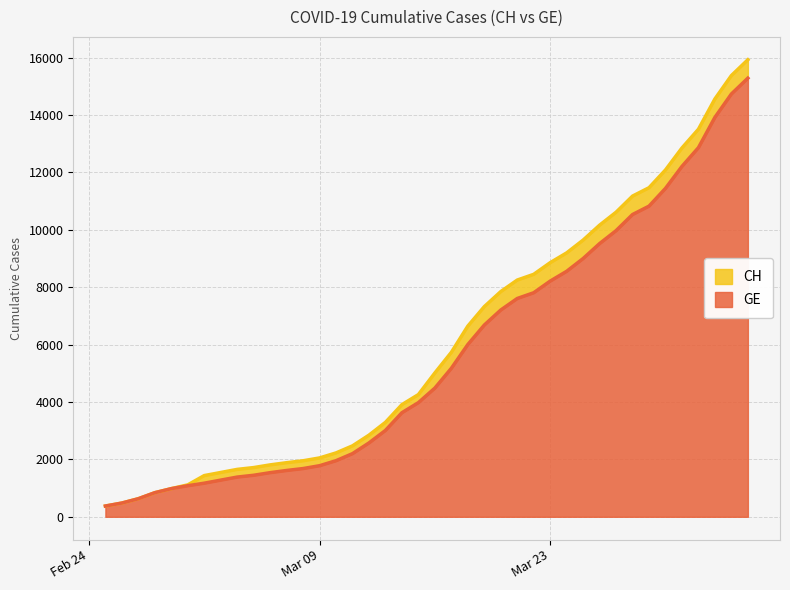

What is the label of the 34th point from the left?

2020-03-29